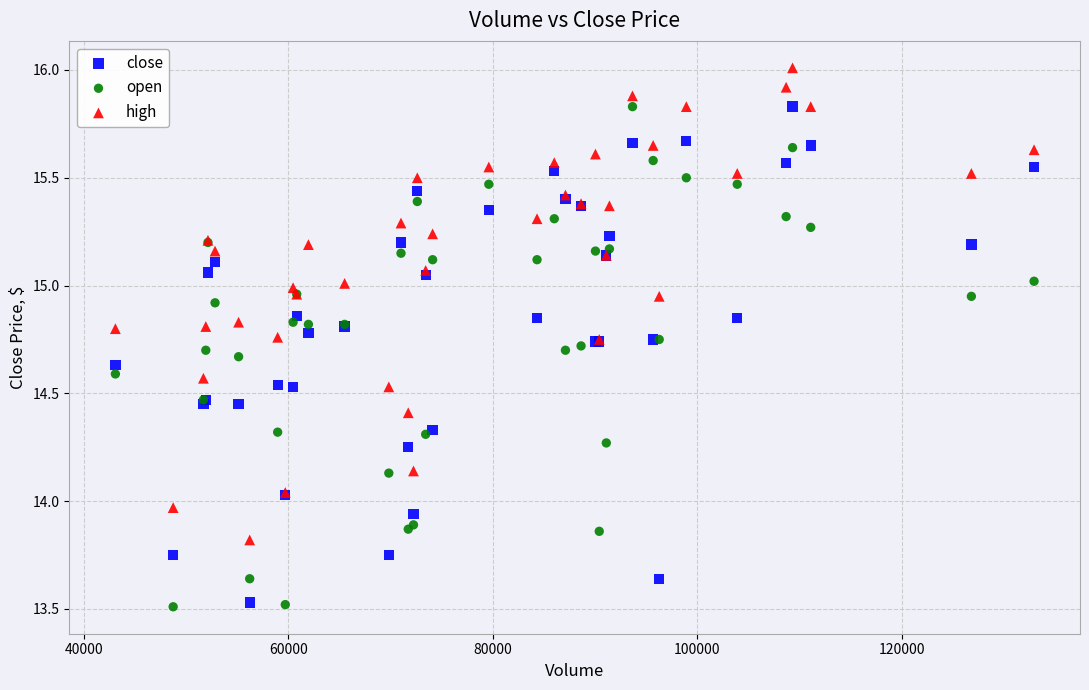

What is the X range (max minus min) for the scatter plot?

89897.8